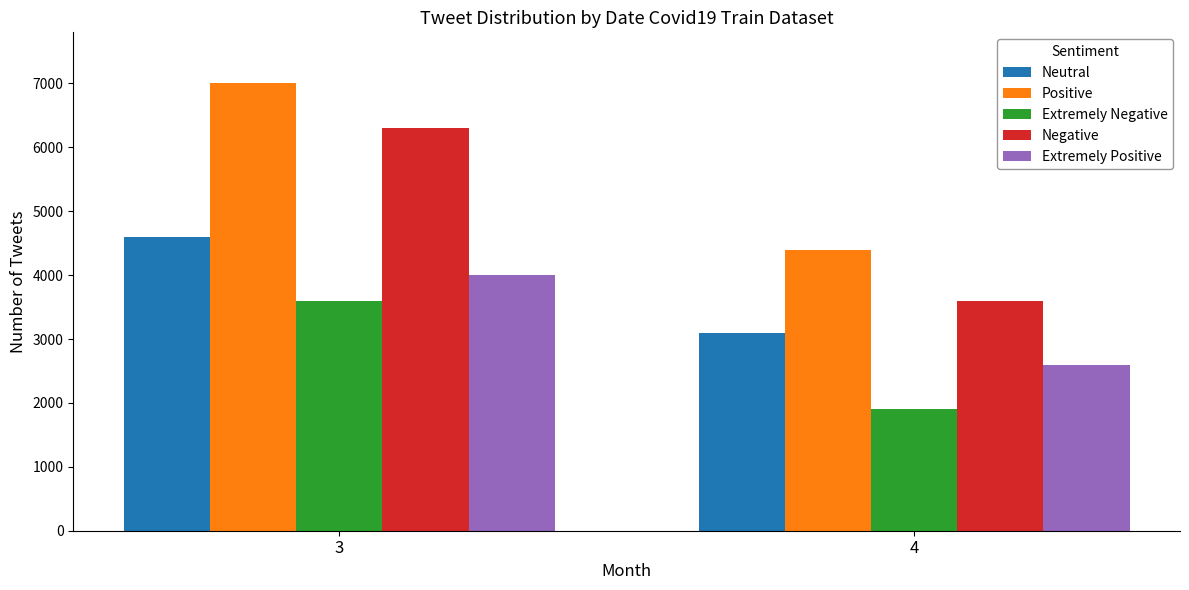

At which label does Positive reach its minimum?

4